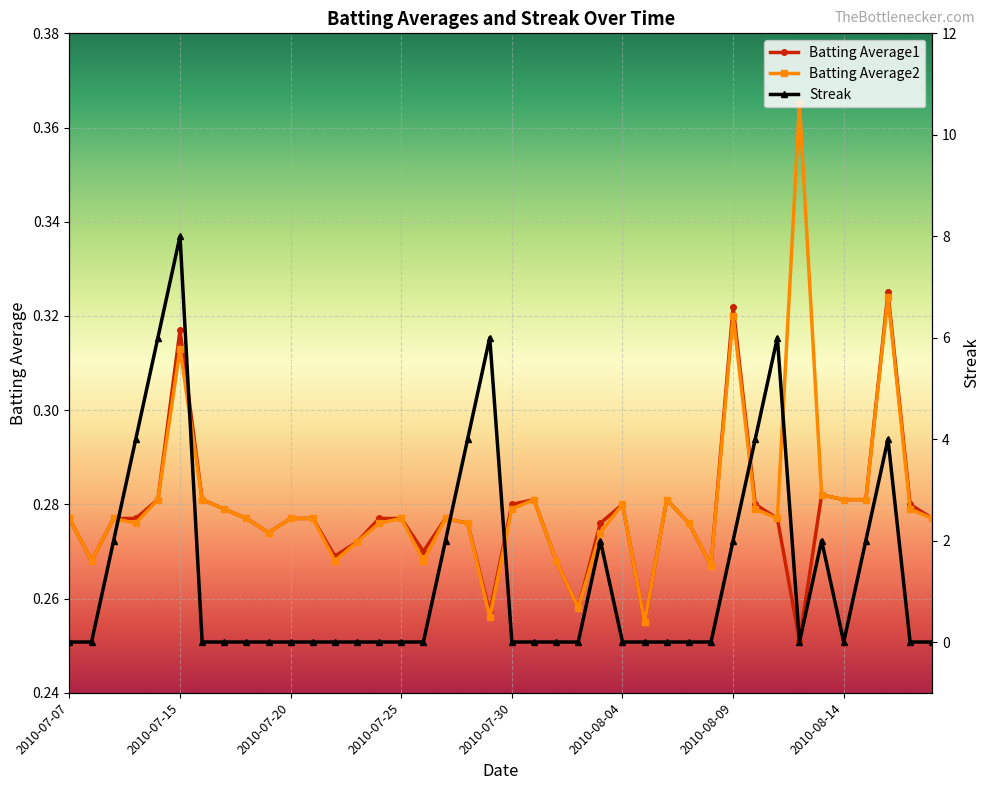

What is the difference between the second highest and second lowest values in the Batting Average1 series?

0.1